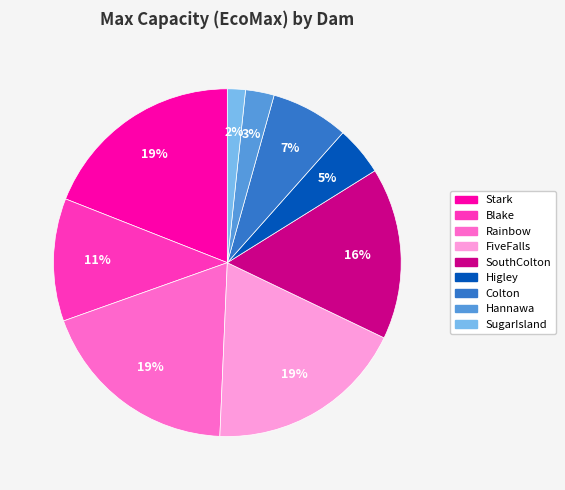

Is there any slice that represents more than half of the pie?

No